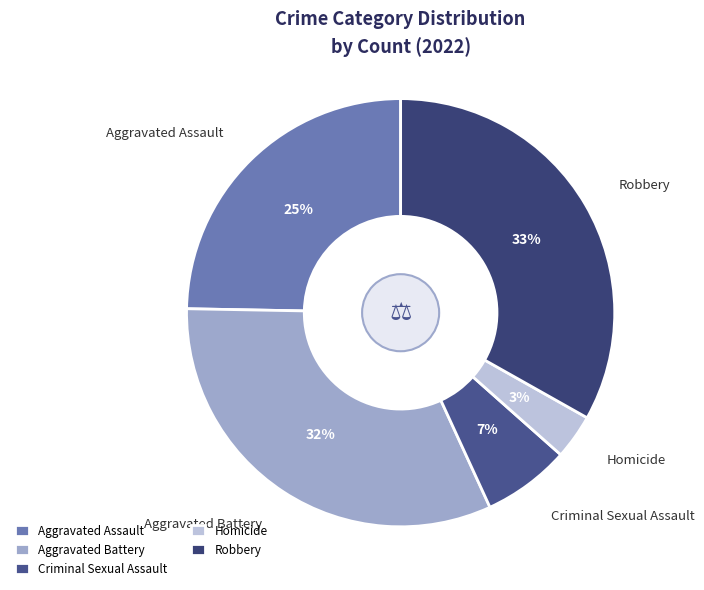

Is there a majority slice in this chart?

No